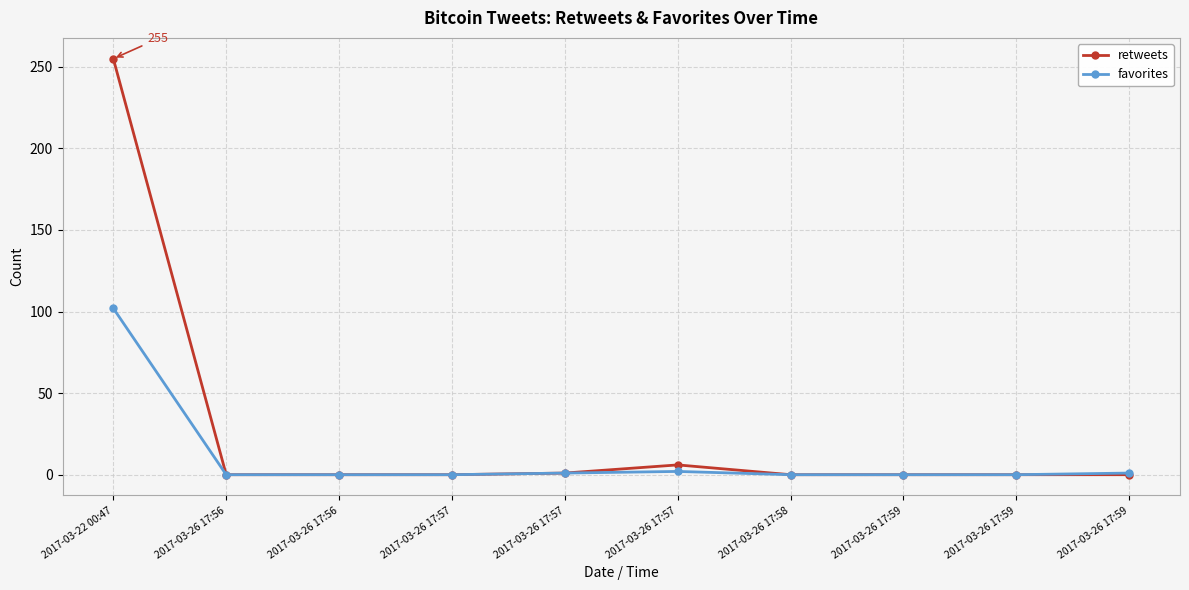

Reading left to right, transcribe all the data shown in this chart.

retweets: 2017-03-22 00:47=255	2017-03-26 17:56=0	2017-03-26 17:56=0	2017-03-26 17:57=0	2017-03-26 17:57=1	2017-03-26 17:57=6	2017-03-26 17:58=0	2017-03-26 17:59=0	2017-03-26 17:59=0	2017-03-26 17:59=0
favorites: 2017-03-22 00:47=102	2017-03-26 17:56=0	2017-03-26 17:56=0	2017-03-26 17:57=0	2017-03-26 17:57=1	2017-03-26 17:57=2	2017-03-26 17:58=0	2017-03-26 17:59=0	2017-03-26 17:59=0	2017-03-26 17:59=1